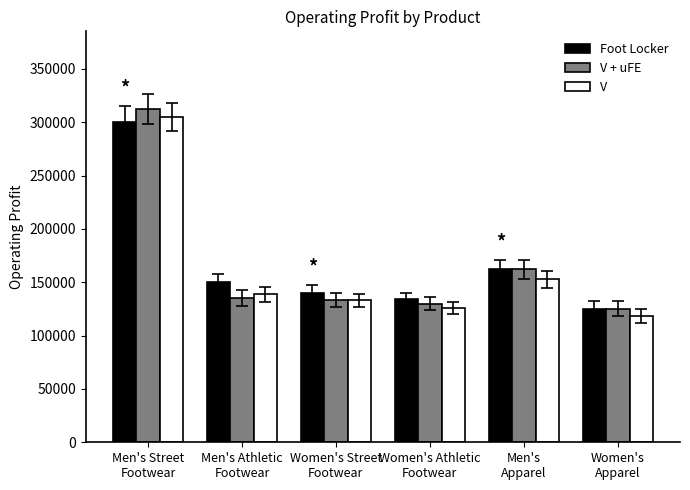

Reading left to right, extract all data points from this chart.

Foot Locker: 300000	150000	140000	133875	162000	125000
V + uFE: 312500	135000	133000	129937	162000	125000
V: 305000	138750	133000	125999	153000	118750